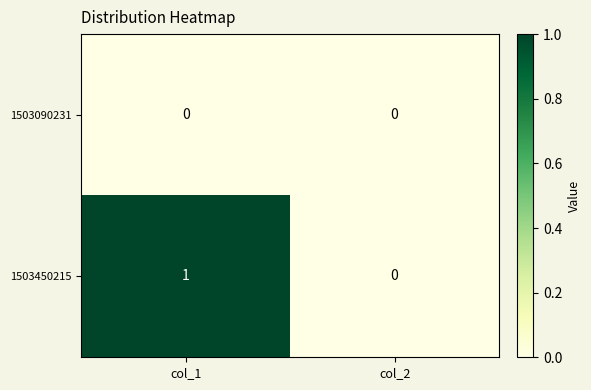

True or false: 1503450215 has a value of 1 at col_1.

True